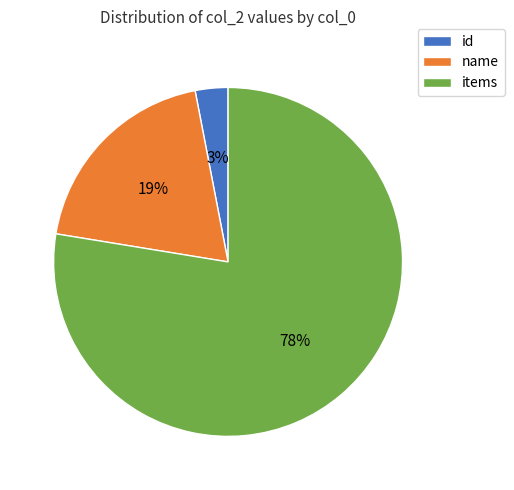

Which slice is the largest?

items